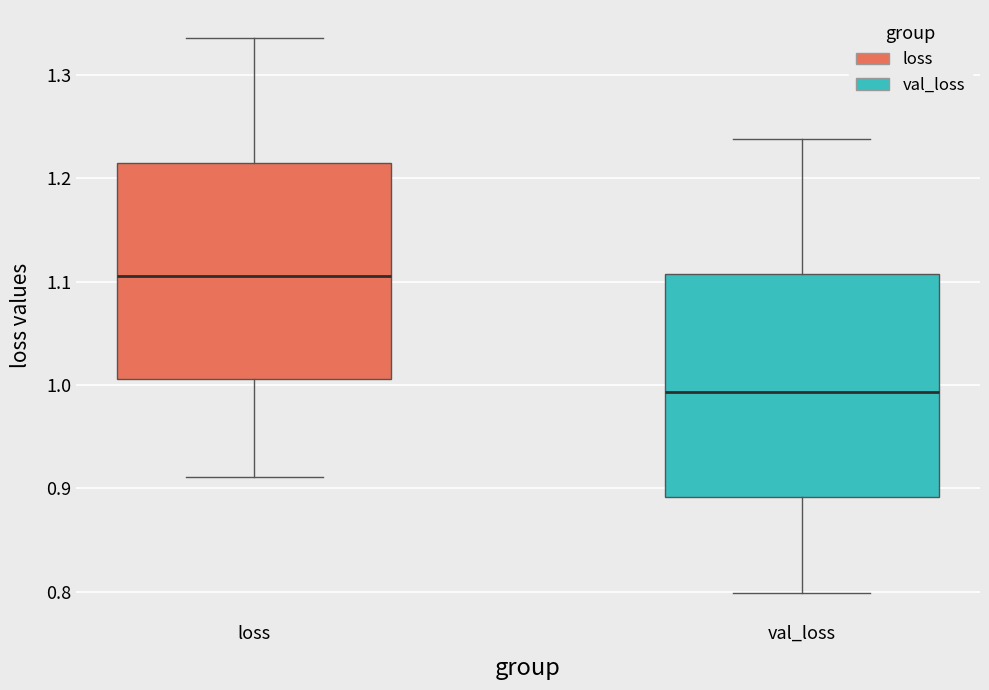

Reading left to right, transcribe this box plot: for each box, give where its median line is, the range the box spans, and where its two whiskers end, as read against the y-axis. The values are not printed on the chart, so give them approximately, as read against the axis.

loss: median 1.11, box 1.01 to 1.22, whiskers 0.91 to 1.34
val_loss: median 0.99, box 0.89 to 1.11, whiskers 0.80 to 1.24